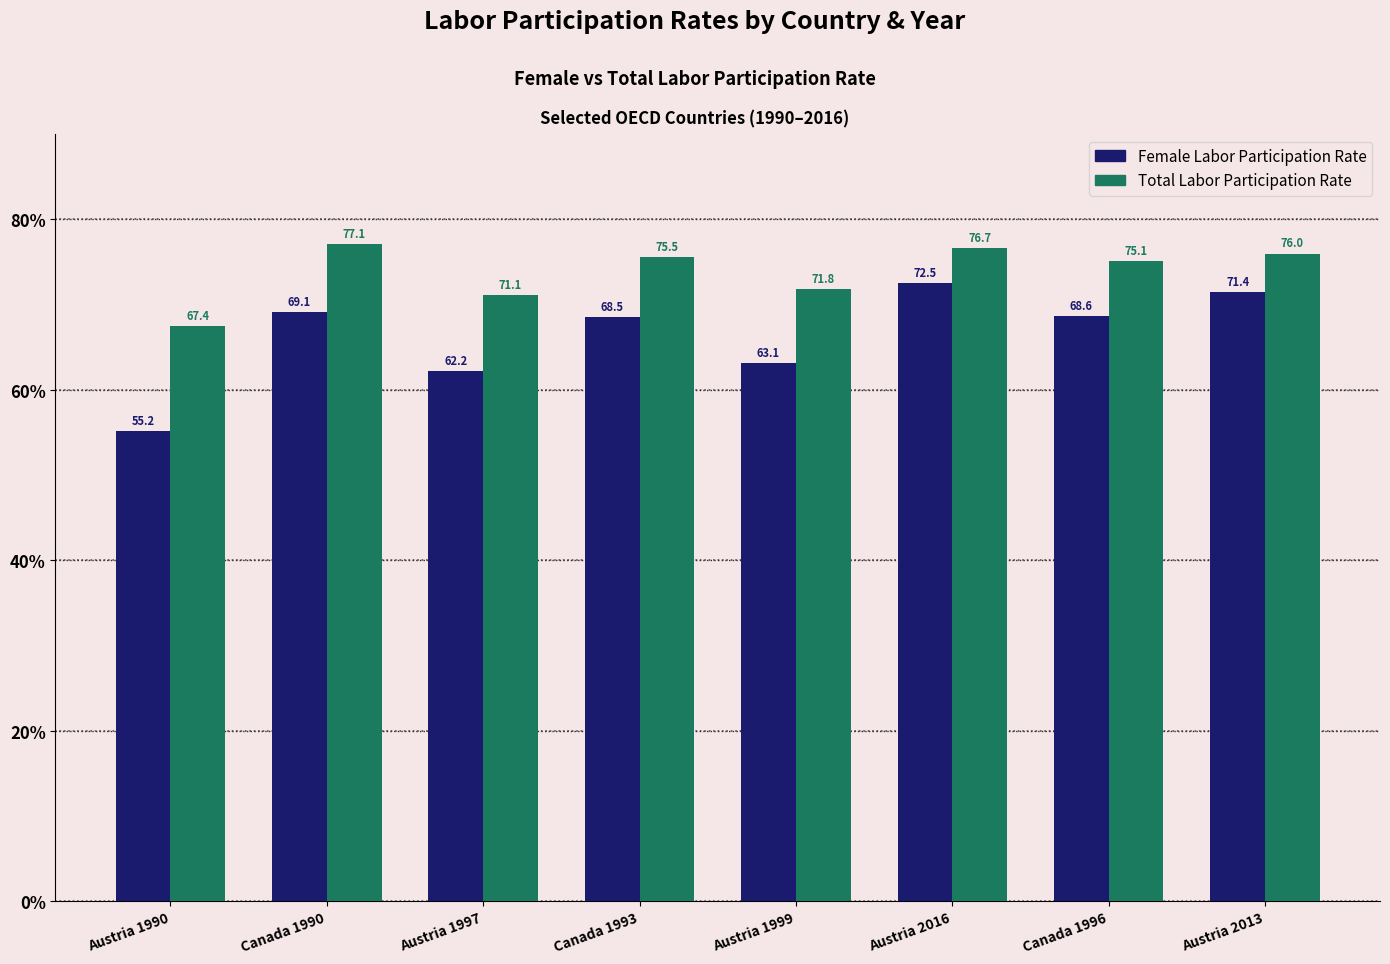

List the labels in order of Female Labor Participation Rate value, largest first.

Austria 2016, Austria 2013, Canada 1990, Canada 1996, Canada 1993, Austria 1999, Austria 1997, Austria 1990